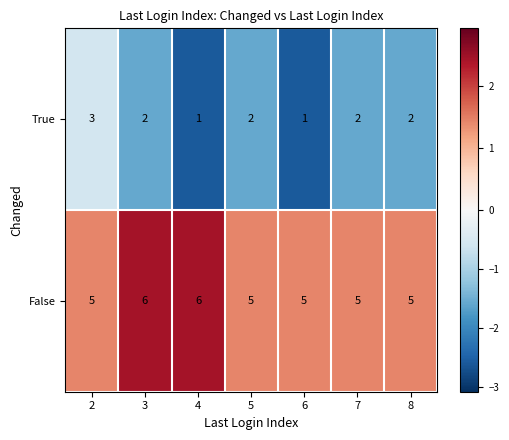

What is the average value of the False series?

5